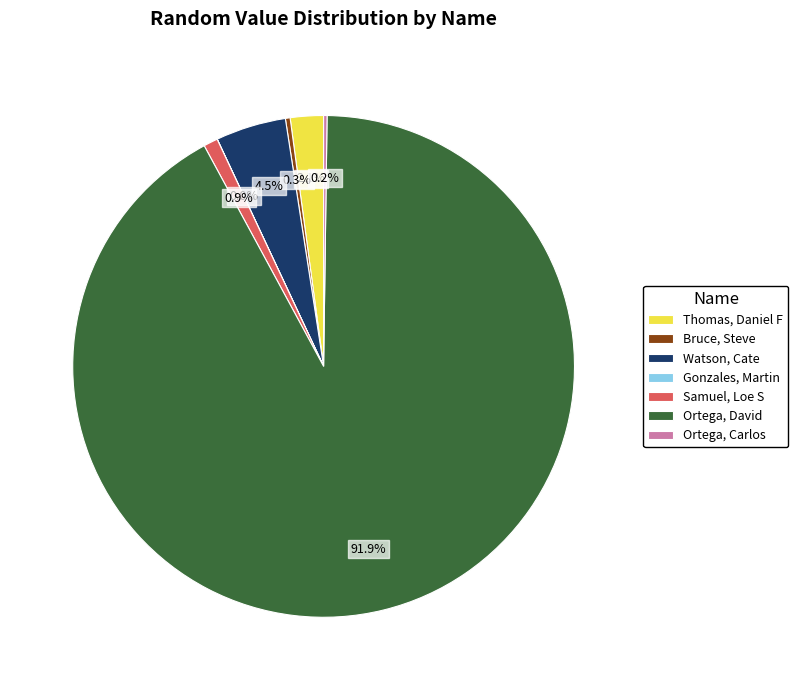

How much of the chart is everything except Samuel, Loe S?

99.1%